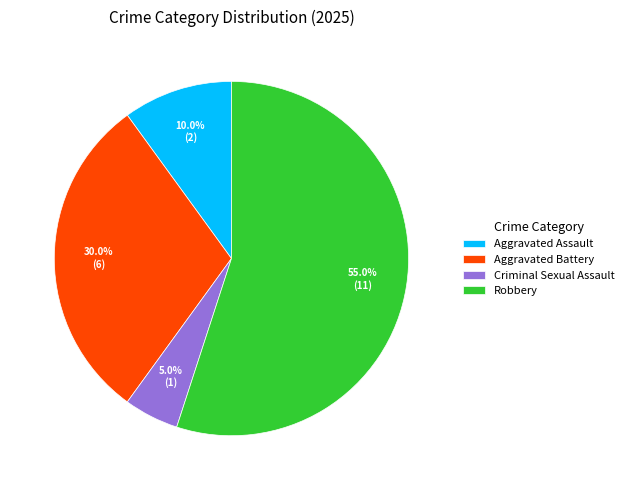

Which category accounts for the majority?

Robbery